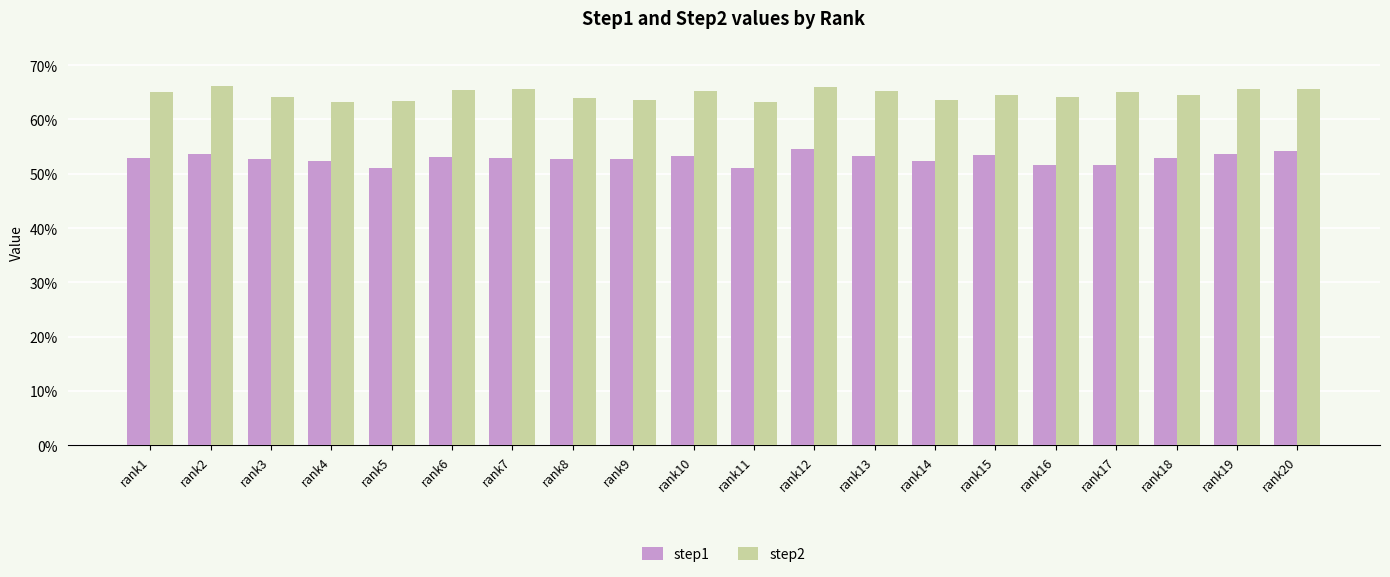

Does the chart contain any negative values?

No